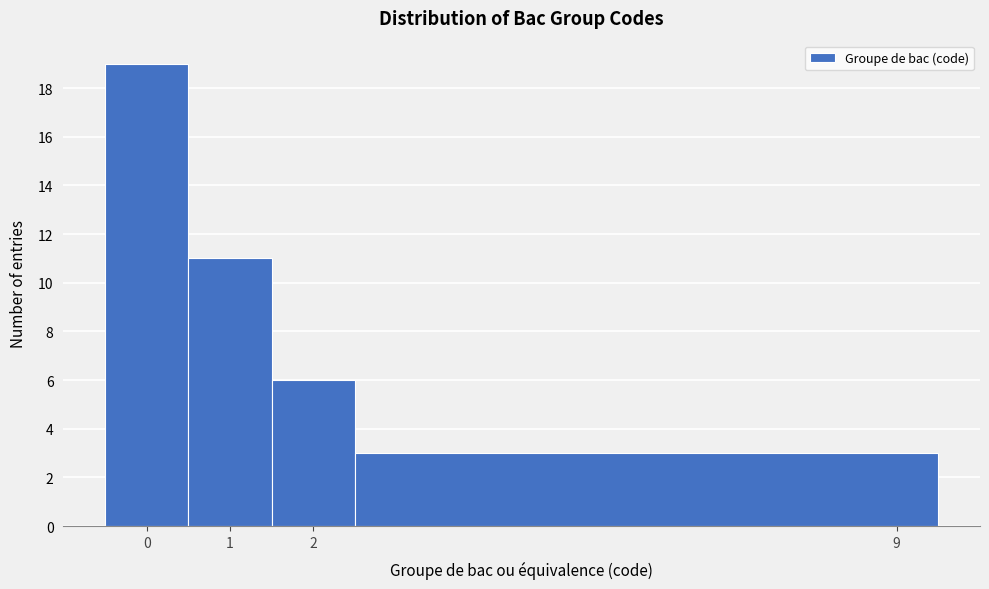

Reading left to right, transcribe this chart: for each bar, give the range it covers on the x-axis and its height. The values are not printed on the chart, so give them approximately, as read against the axis.

-0.5 to 0.5: 19
0.5 to 1.5: 11
1.5 to 2.5: 6
2.5 to 9.5: 3